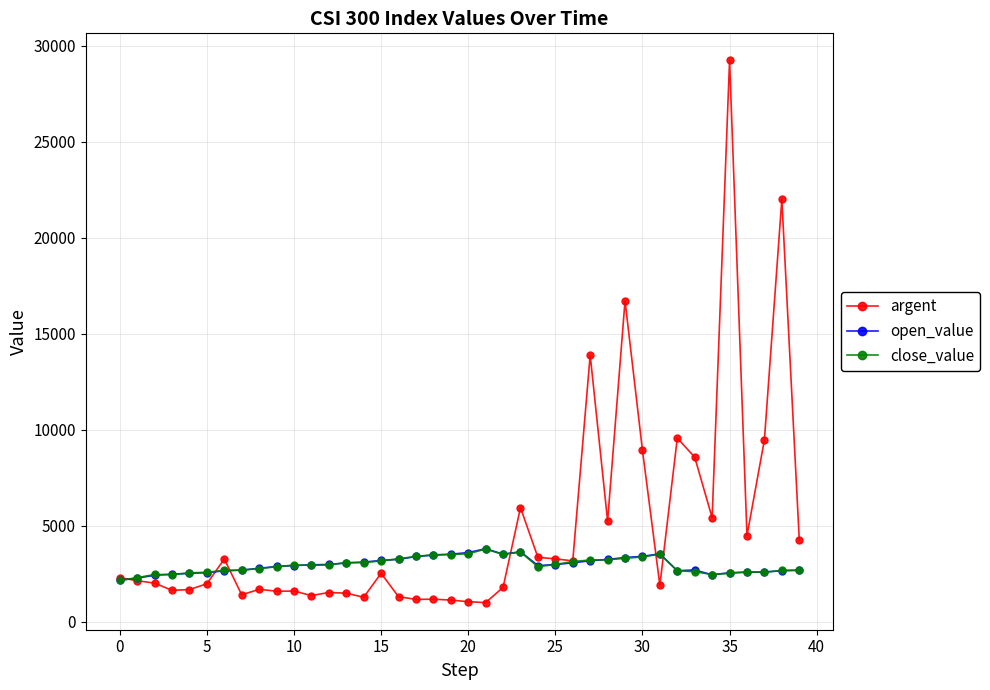

What is the value of the argent point at the 36th from the left?

29228.1